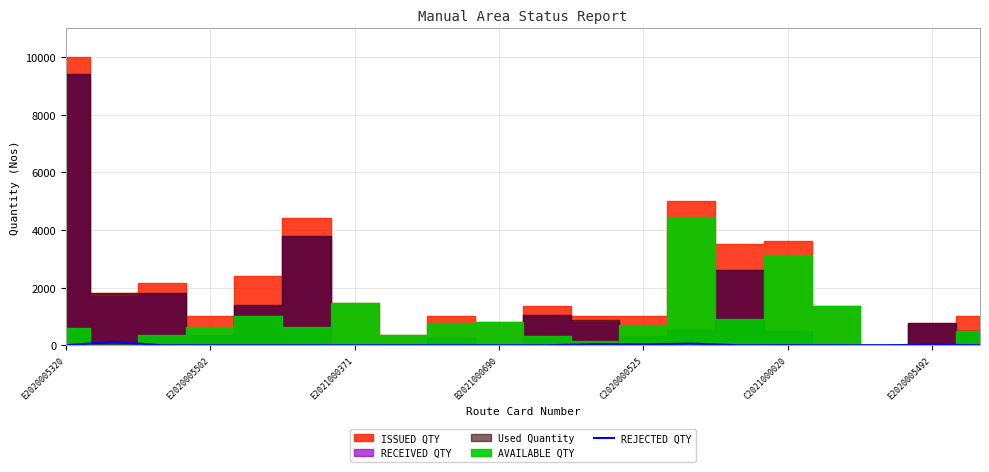

The value at 14 is 0. True or false?

True